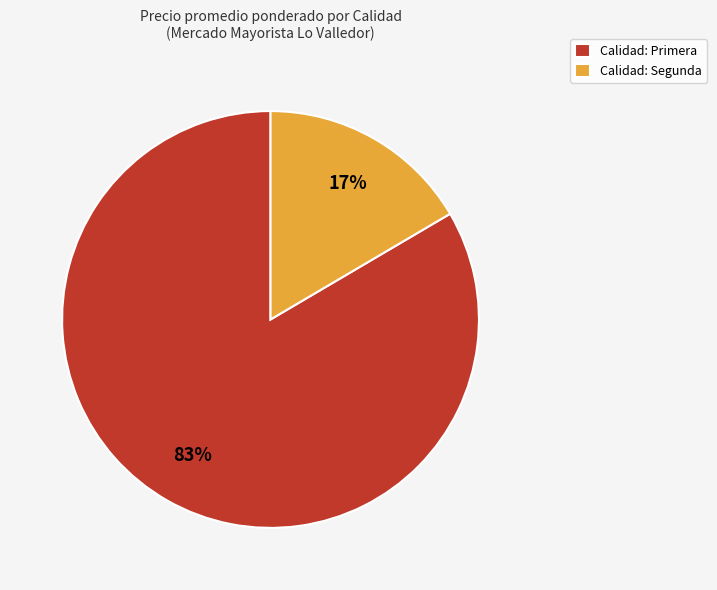

To the nearest percent, what portion does Calidad: Segunda represent?

17%